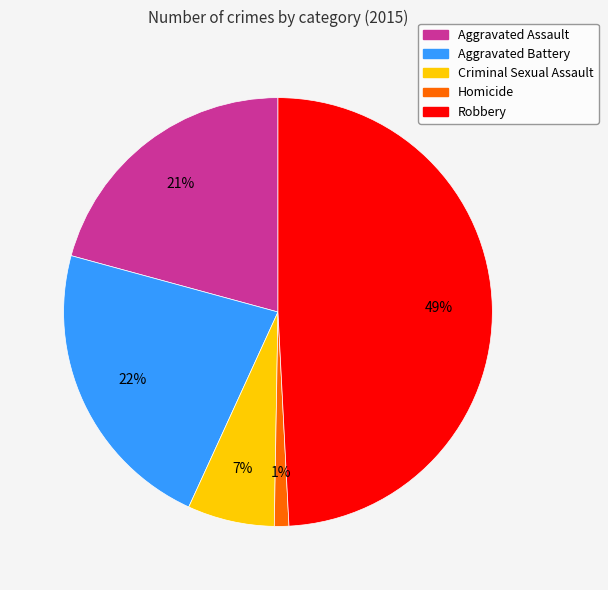

What is the smallest slice in the pie chart?

Homicide